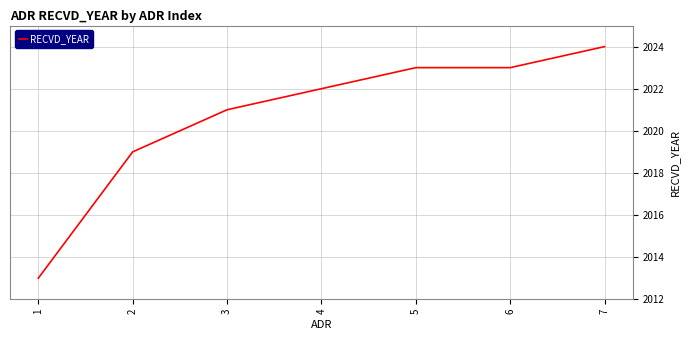

What is the change in value from 5 to 7?

+1